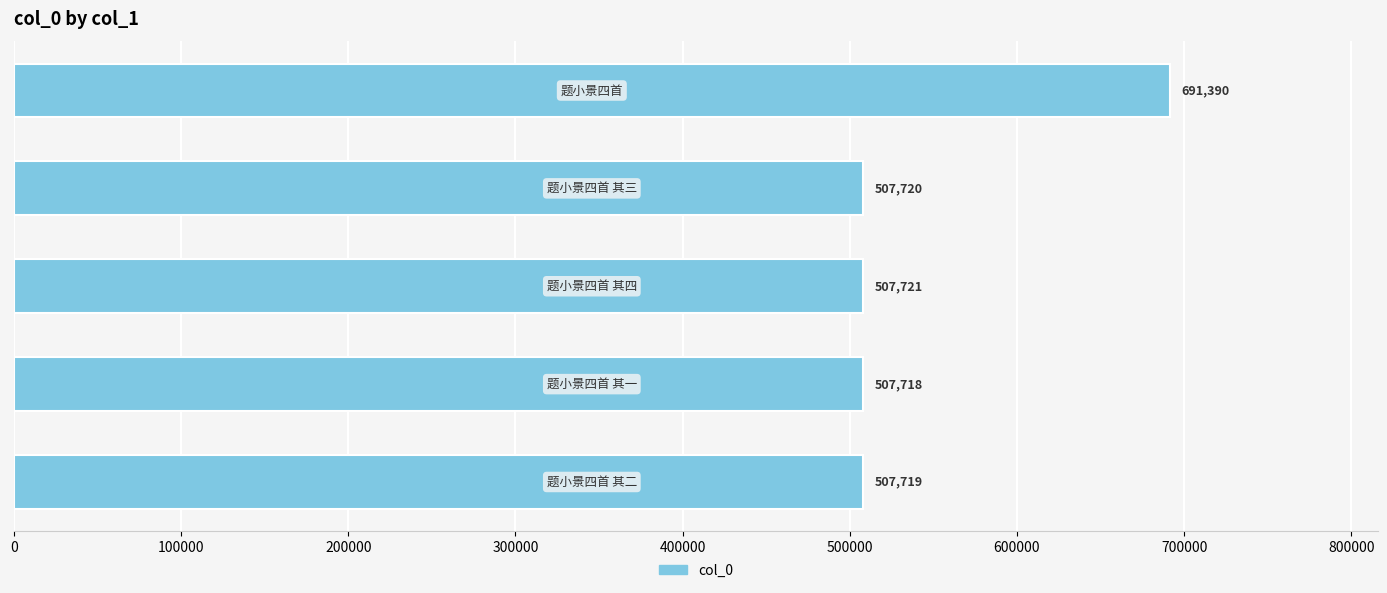

What is the difference between the maximum and minimum values?

183672